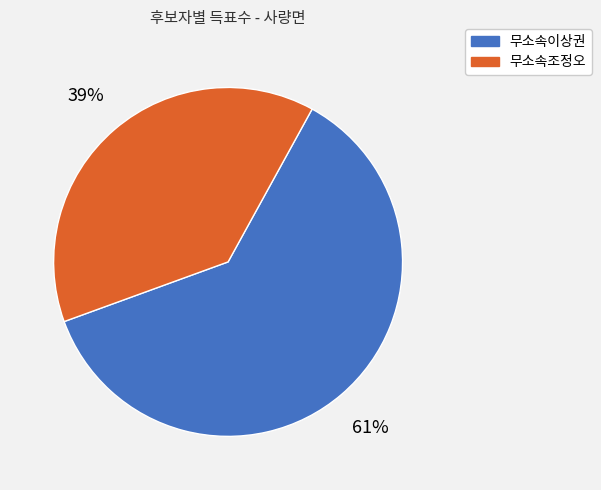

To the nearest percent, what is the combined percentage of 무소속조정오 and 무소속이상권?

100%